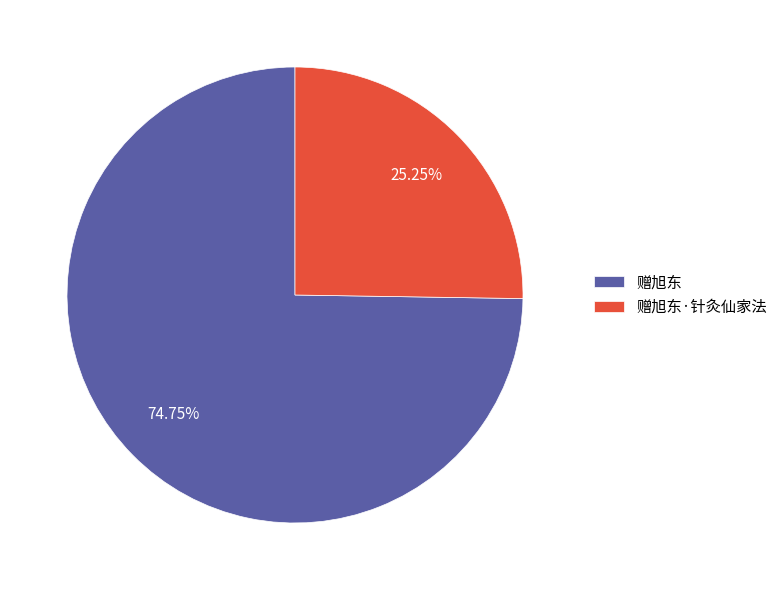

What percentage is the 赠旭东·针灸仙家法 slice, to the nearest percent?

25%